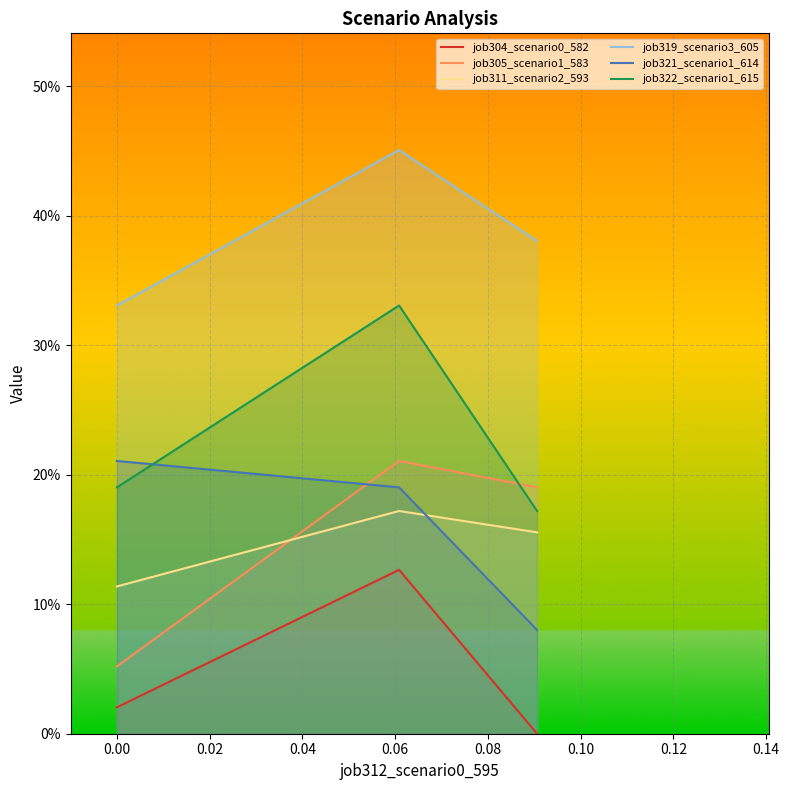

The value of job304_scenario0_582 at 0.00 is 0.0. True or false?

False